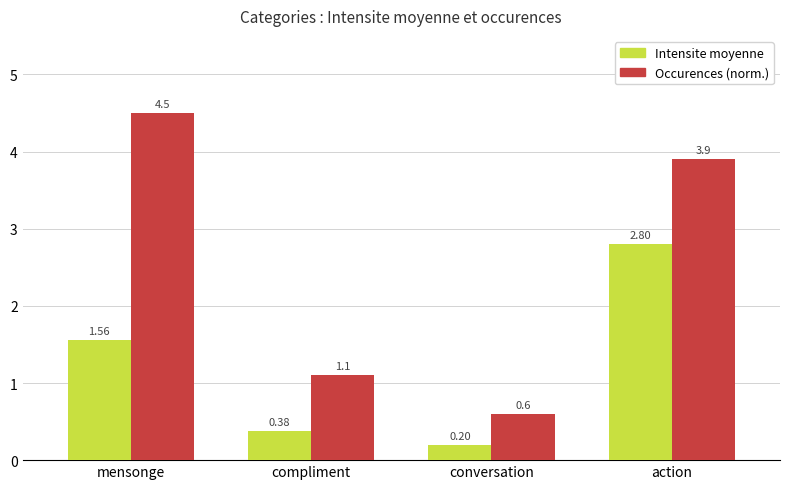

List the series in order of their peak value, highest first.

Occurences (norm.), Intensite moyenne